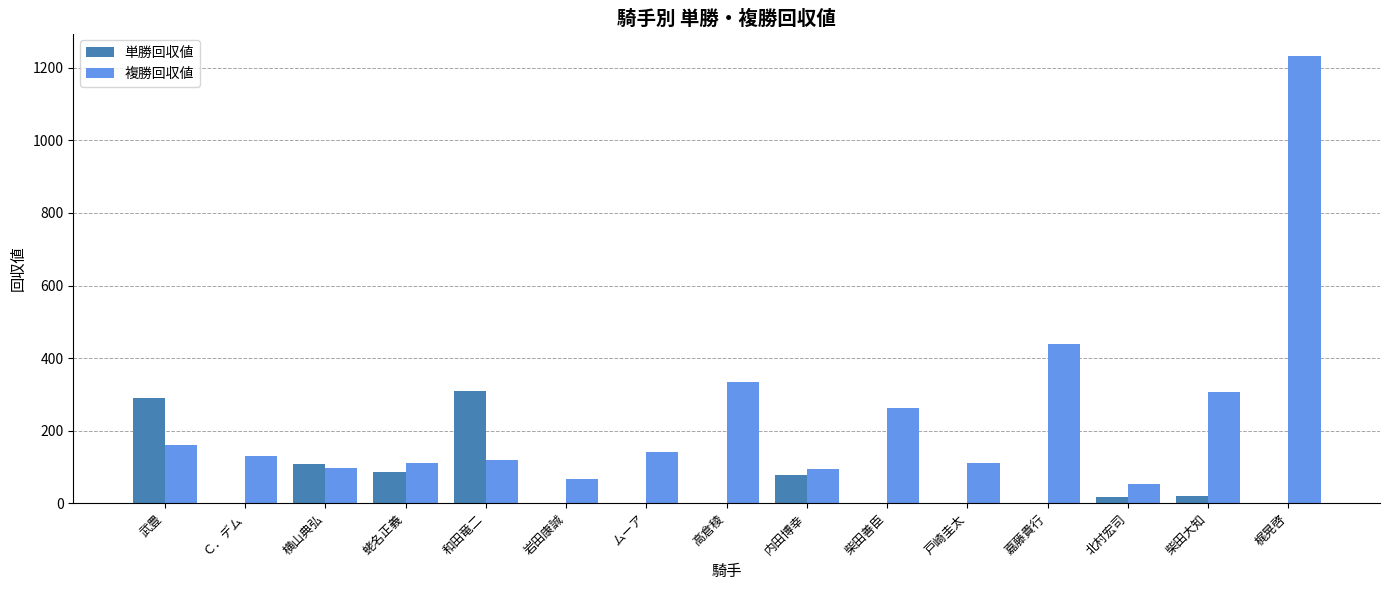

What are all the series names shown in the legend?

単勝回収値, 複勝回収値